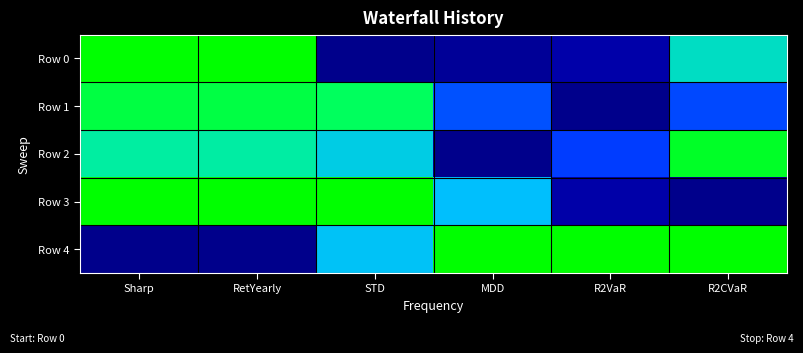

What is the spread (max minus min) of values at RetYearly?

1.0